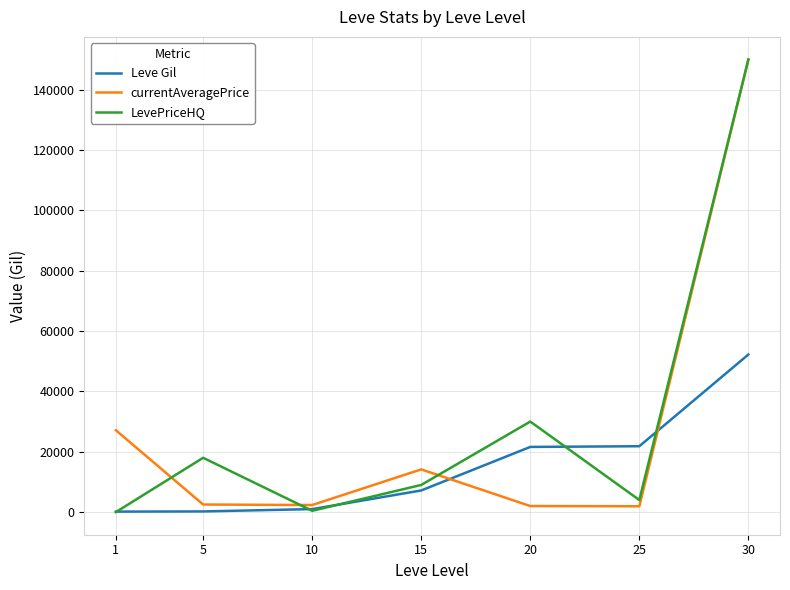

What is the greatest value displayed?

150000